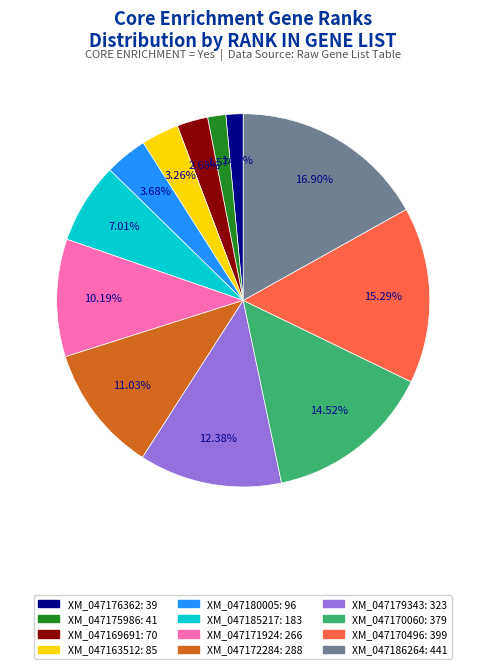

To the nearest percent, what percentage of the pie is XM_047185217?

7%